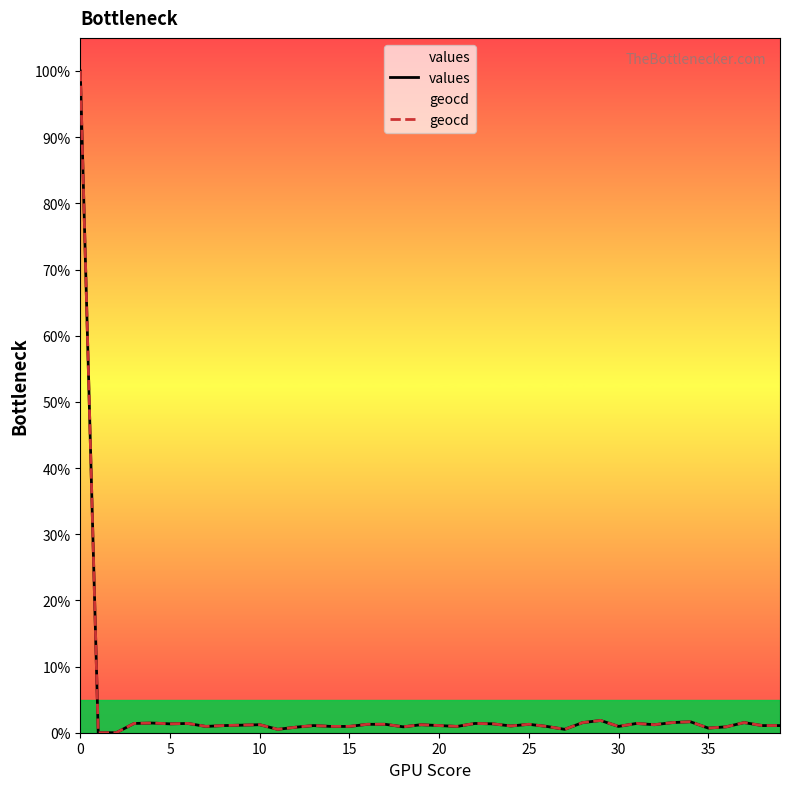

Is this an area chart (filled region under the line)?

No